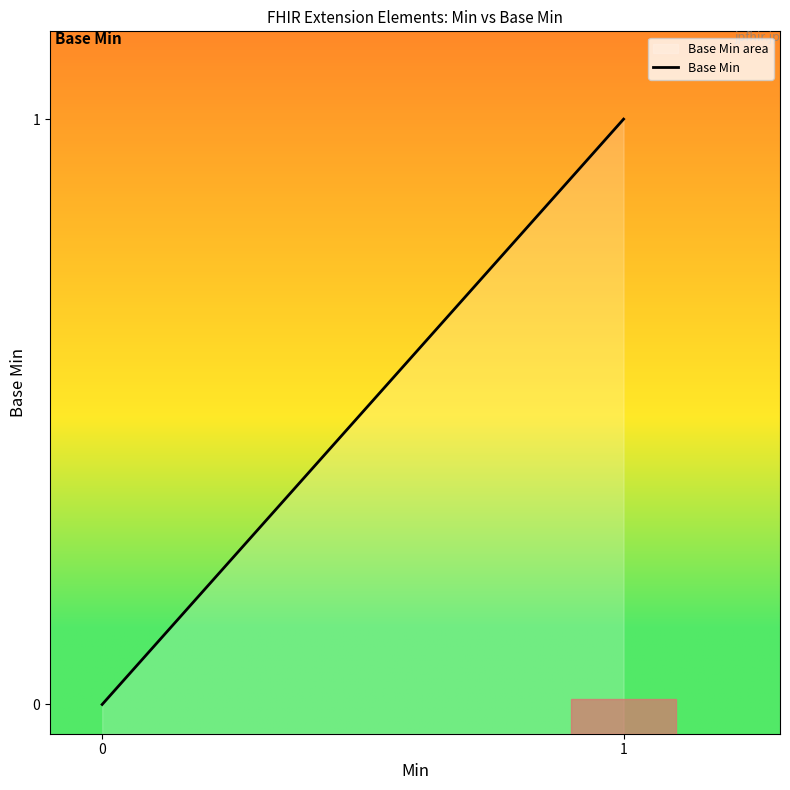

Does the chart display data point markers on the line(s)?

No